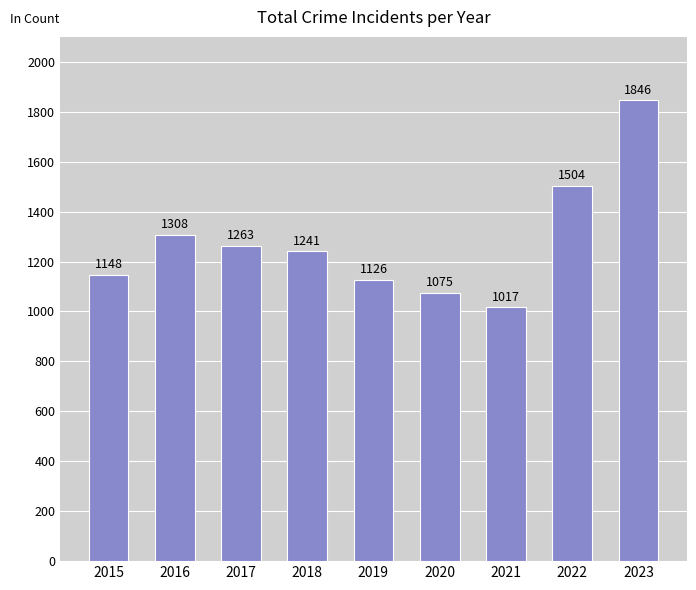

List the labels in order of value, smallest first.

2021, 2020, 2019, 2015, 2018, 2017, 2016, 2022, 2023